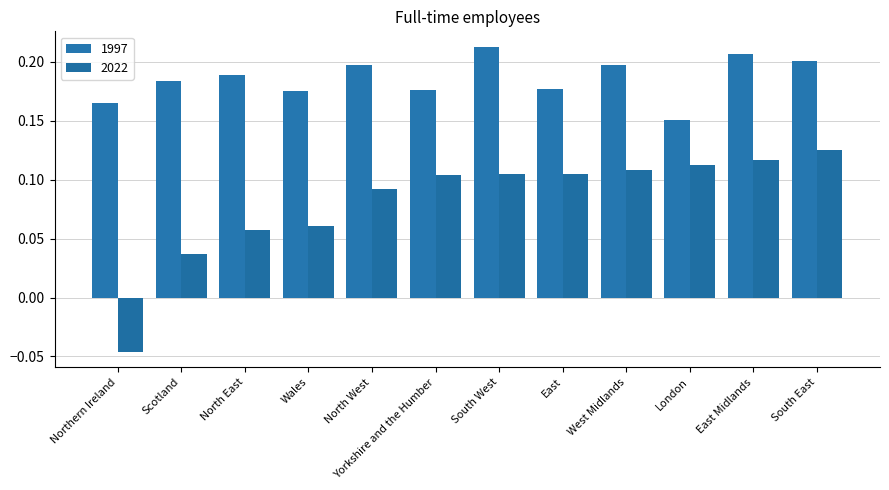

What is the label of the 4th bar from the right?

West Midlands